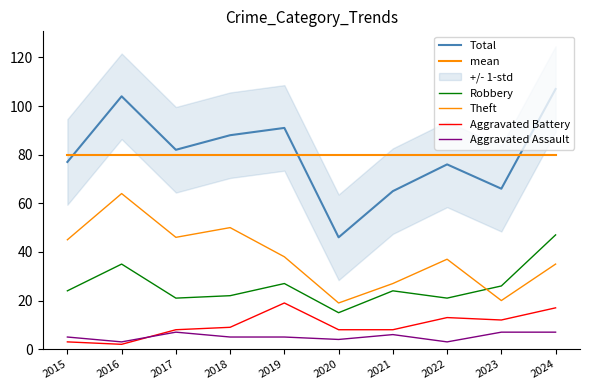

What is the difference between the highest and lowest values at 2024?

100